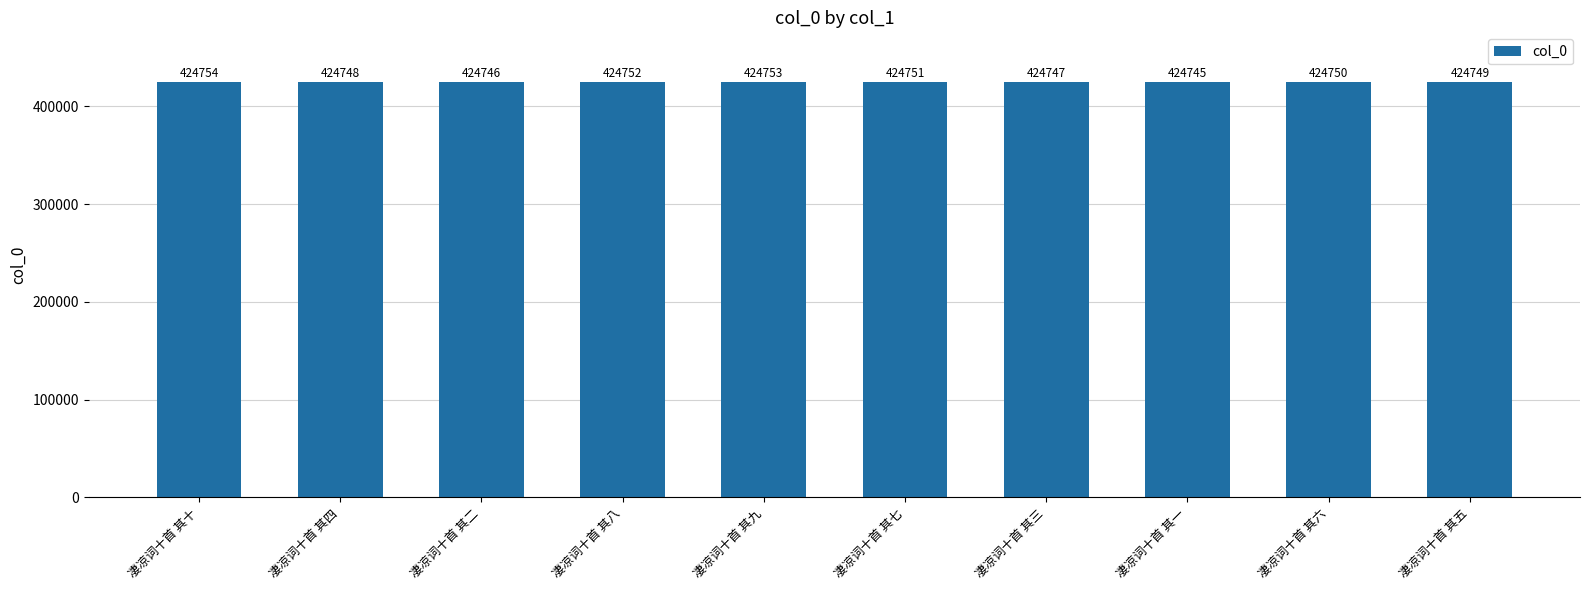

Which category has the lowest value across all series?

凄凉词十首 其一